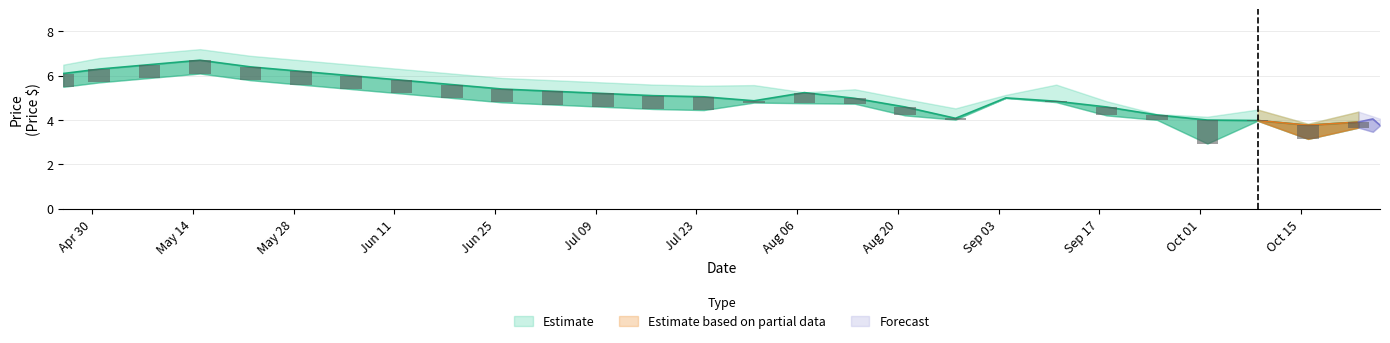

What is the sum of all close values?

139.7